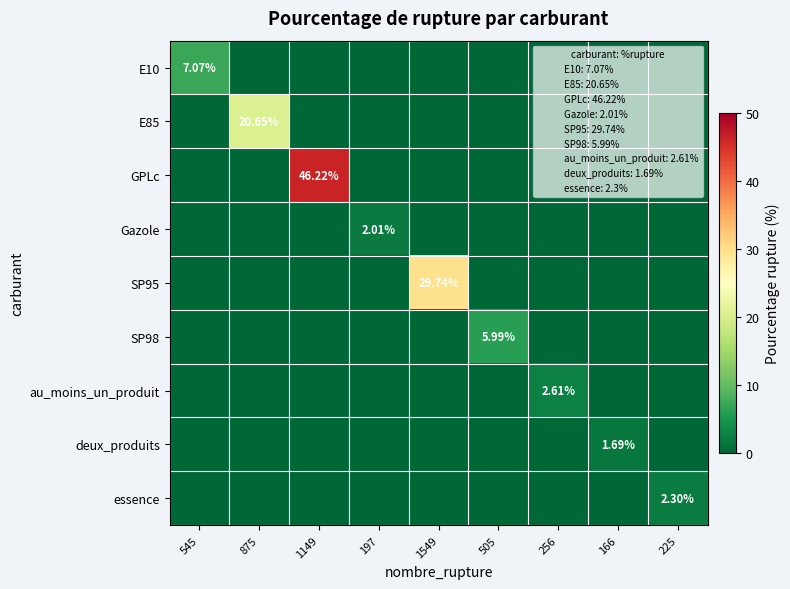

Which series has the largest range (max minus min)?

GPLc